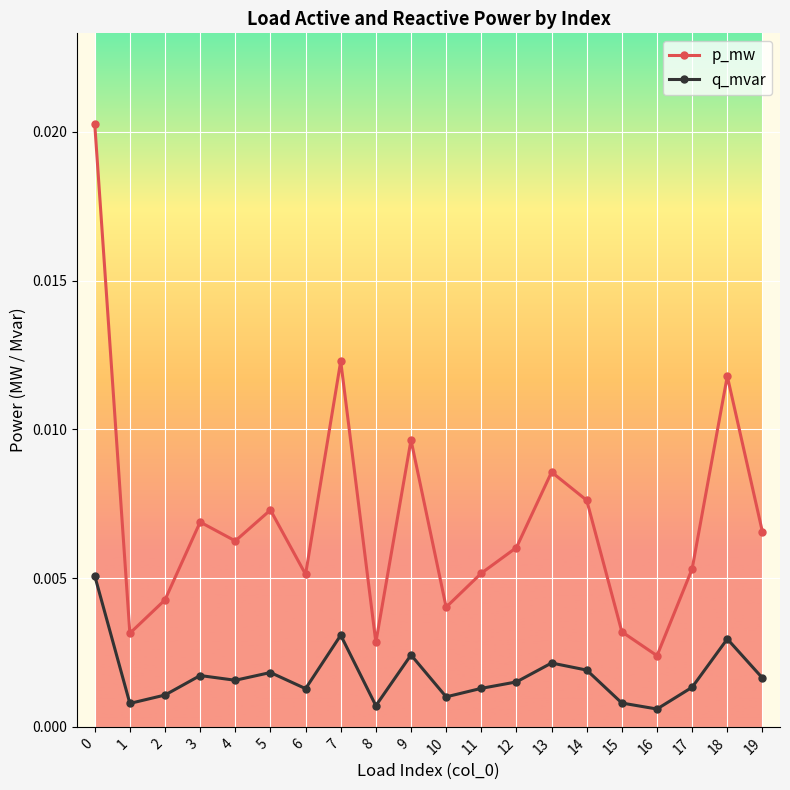

Count the q_mvar values in the range 0 to 1.

20